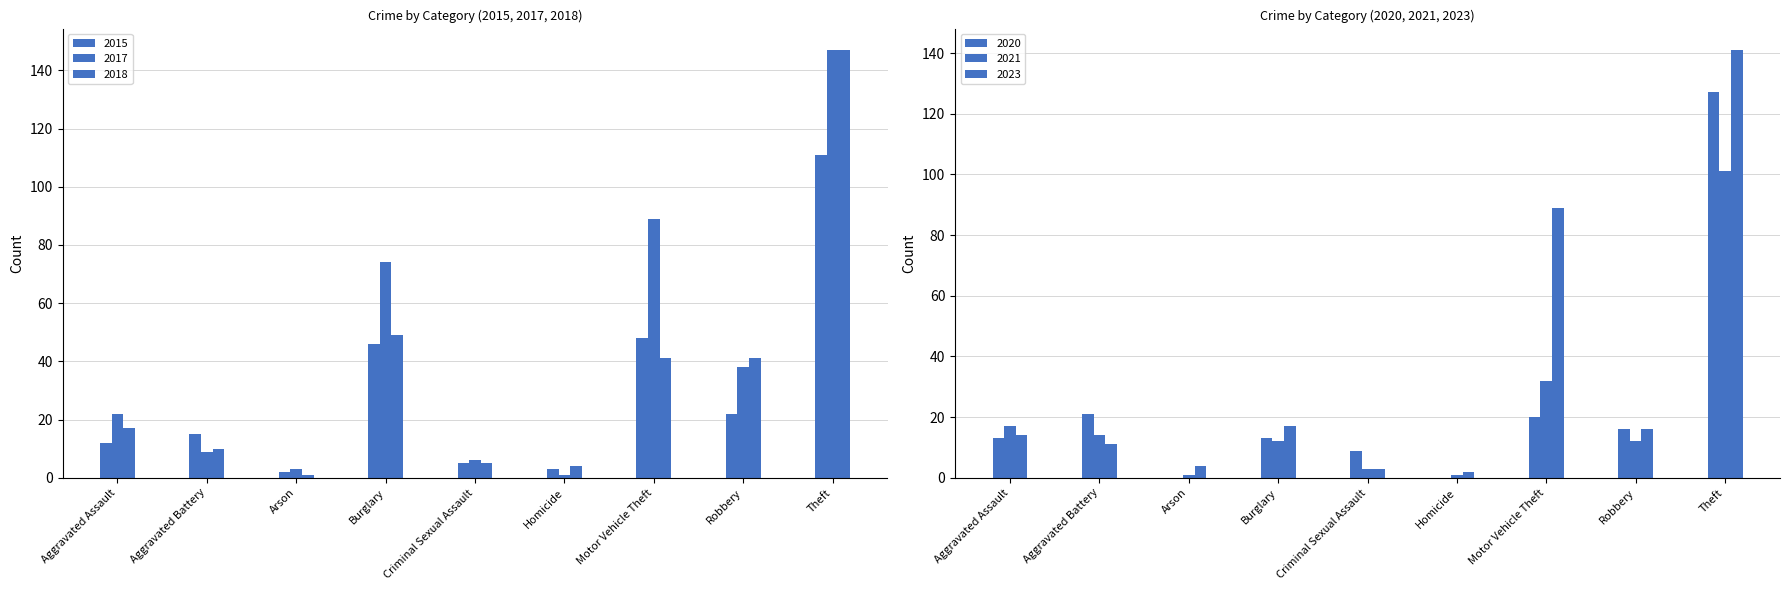

At which category is the sum across all series the highest?

Theft